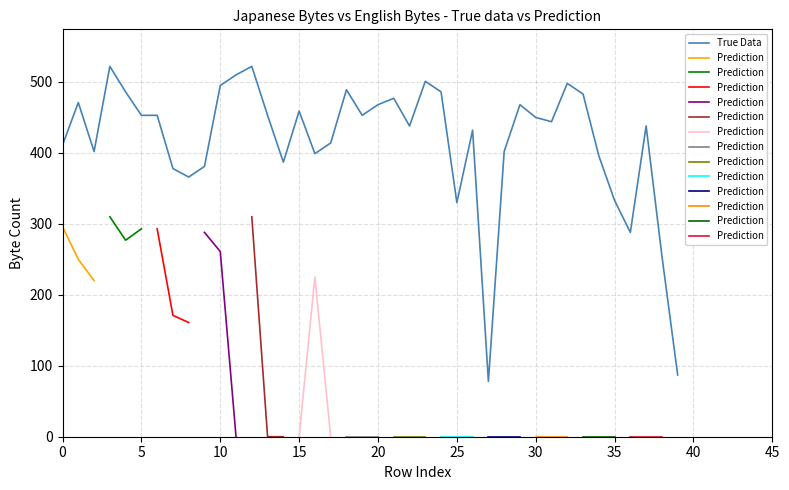

What is the difference between the maximum and minimum values?

444